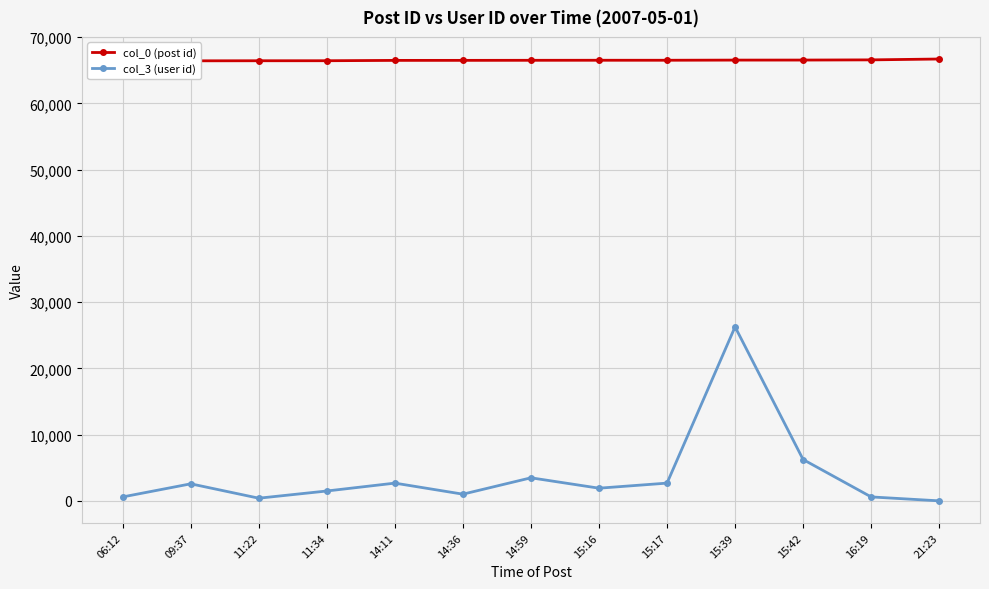

Reading right to left, what are all the values shown in this chart?

col_0 (post id): 21:23=66687	16:19=66557	15:42=66529	15:39=66523	15:17=66500	15:16=66499	14:59=66492	14:36=66483	14:11=66479	11:34=66428	11:22=66424	09:37=66413	06:12=66405
col_3 (user id): 21:23=18	16:19=611	15:42=6254	15:39=26272	15:17=2693	15:16=1928	14:59=3495	14:36=1025	14:11=2693	11:34=1505	11:22=418	09:37=2587	06:12=611